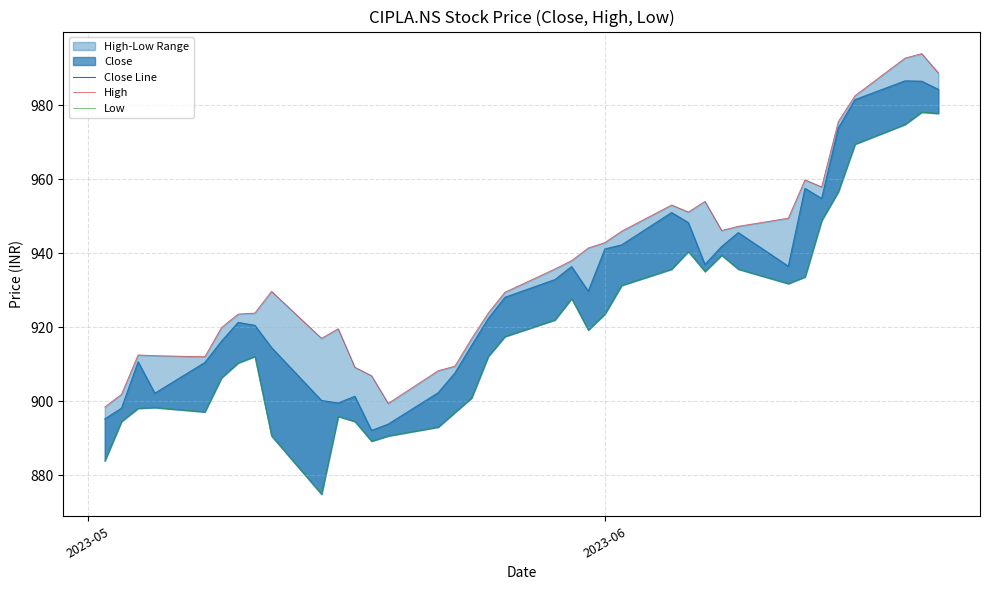

How many data points in Close Line are less than 928?

18